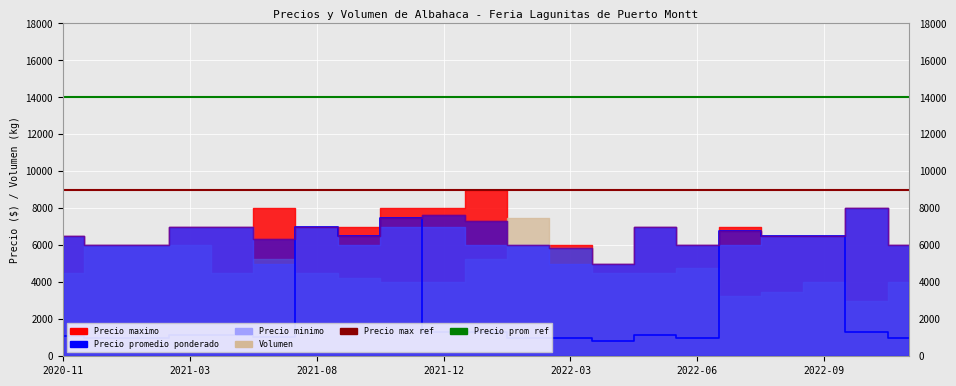

What is the difference between the second highest and second lowest values in the Volumen series?

55